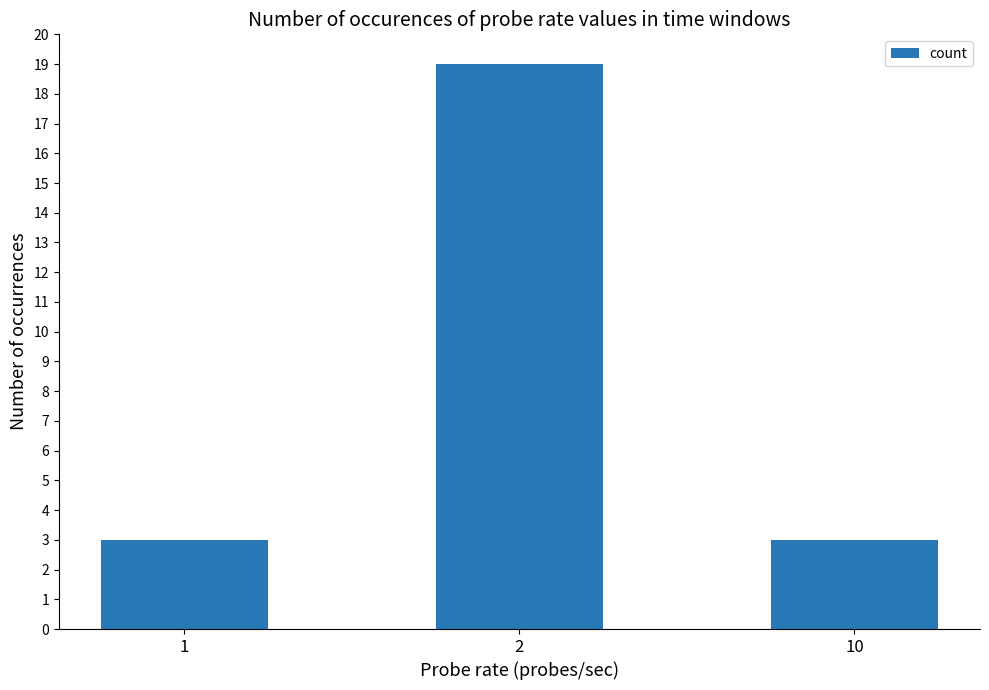

Is it true that the value at 1 is 3?

True